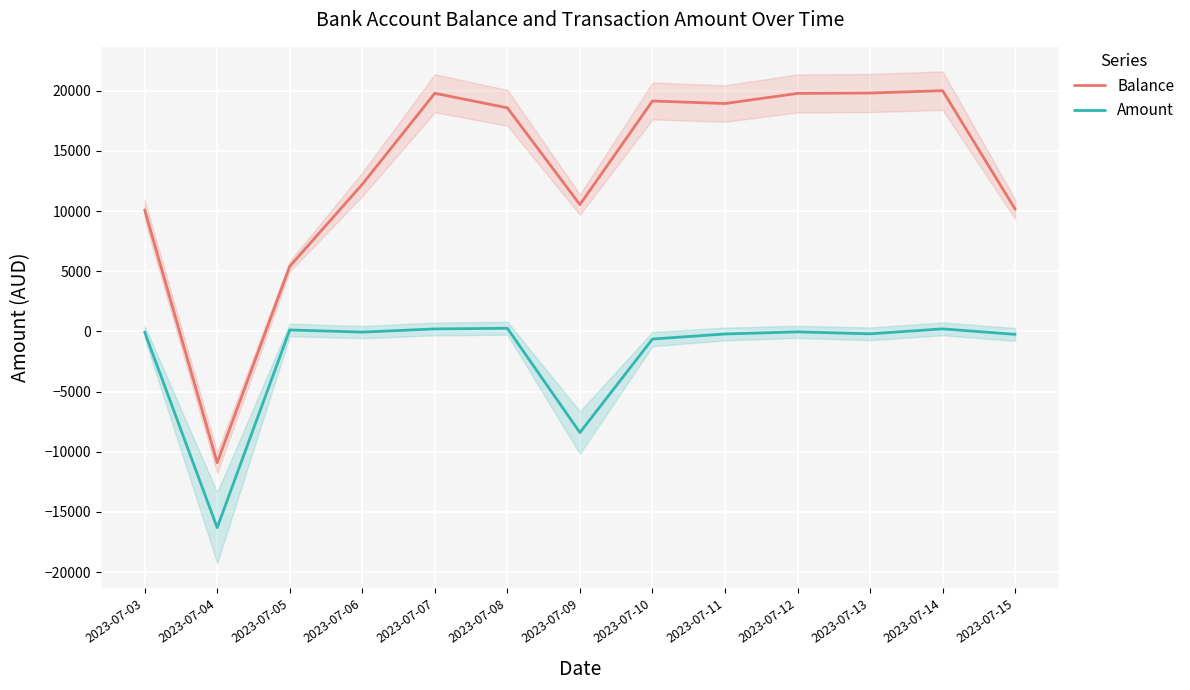

What is the difference between the Balance values at 2023-07-09 and 2023-07-14?

9467.7